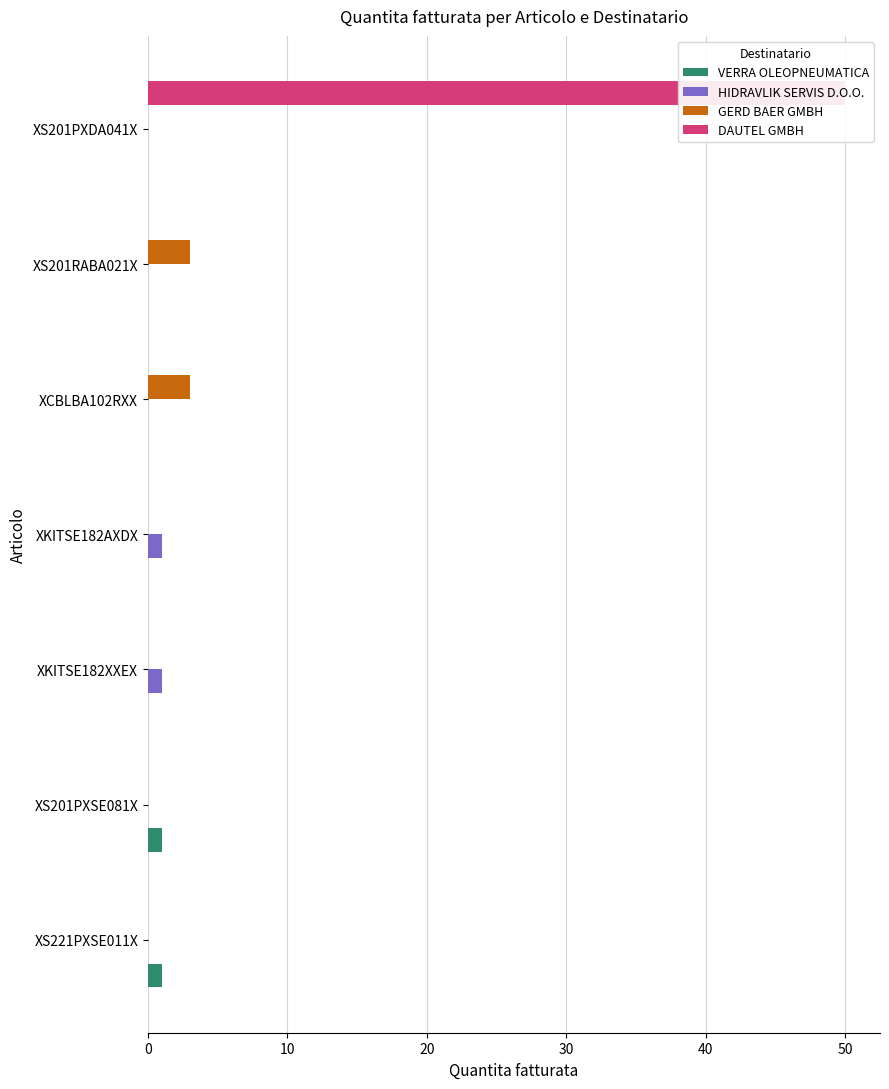

What is the difference between the maximum and minimum values in the VERRA OLEOPNEUMATICA series?

1